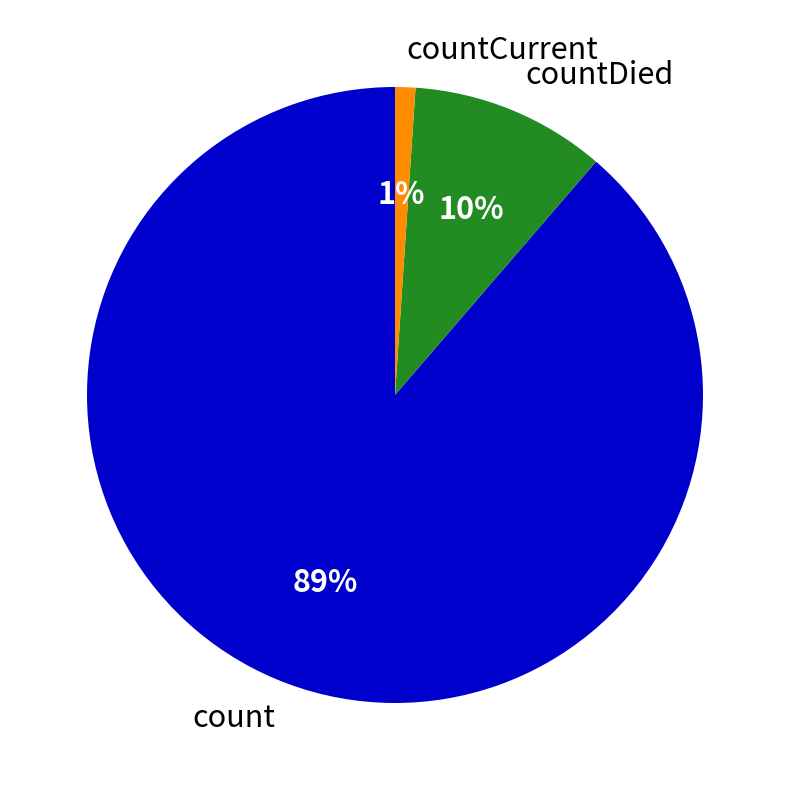

Which has a higher value, countDied or count?

count